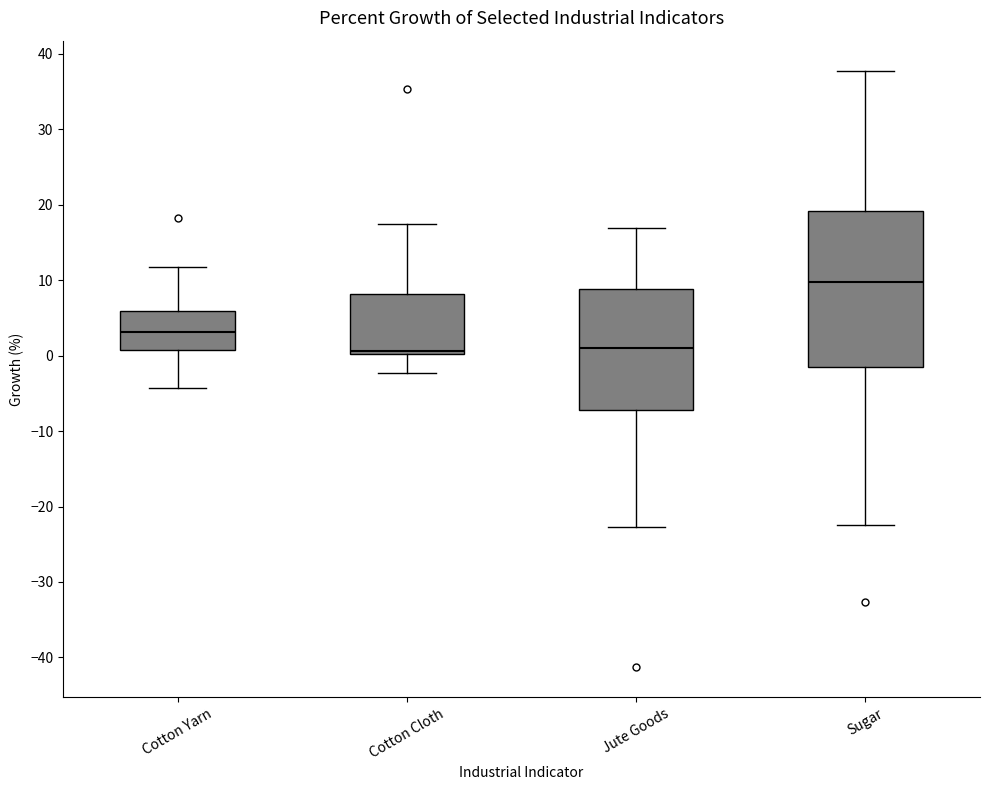

Where is the lower edge of the box for Jute Goods on the y-axis? The values are not printed on the chart, so give them approximately, as read against the axis.

-7